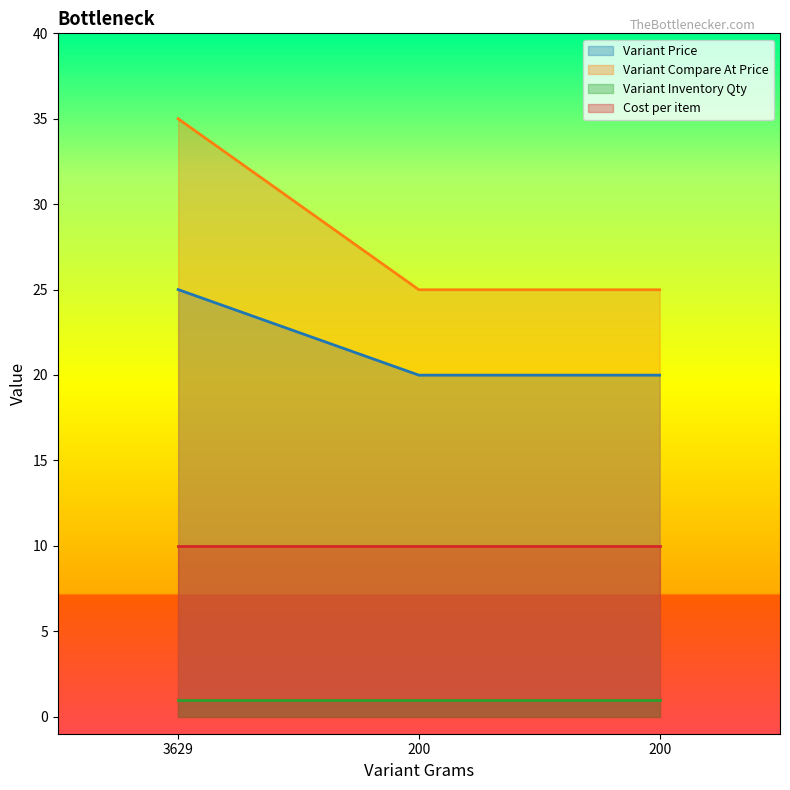

What is the minimum value for Variant Compare At Price?

25.0